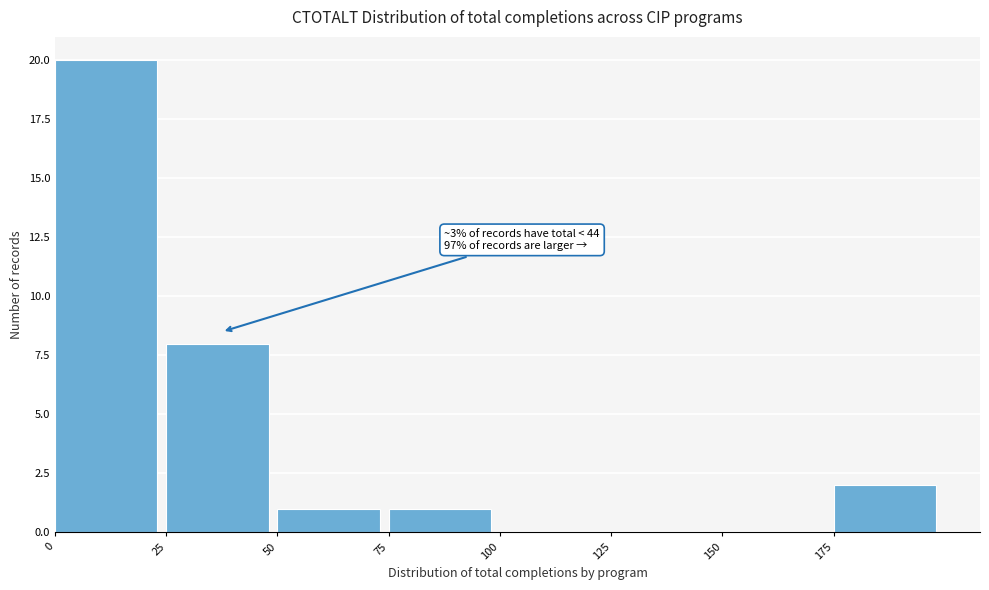

Over which range of the x-axis is the bar tallest?

0 to 25